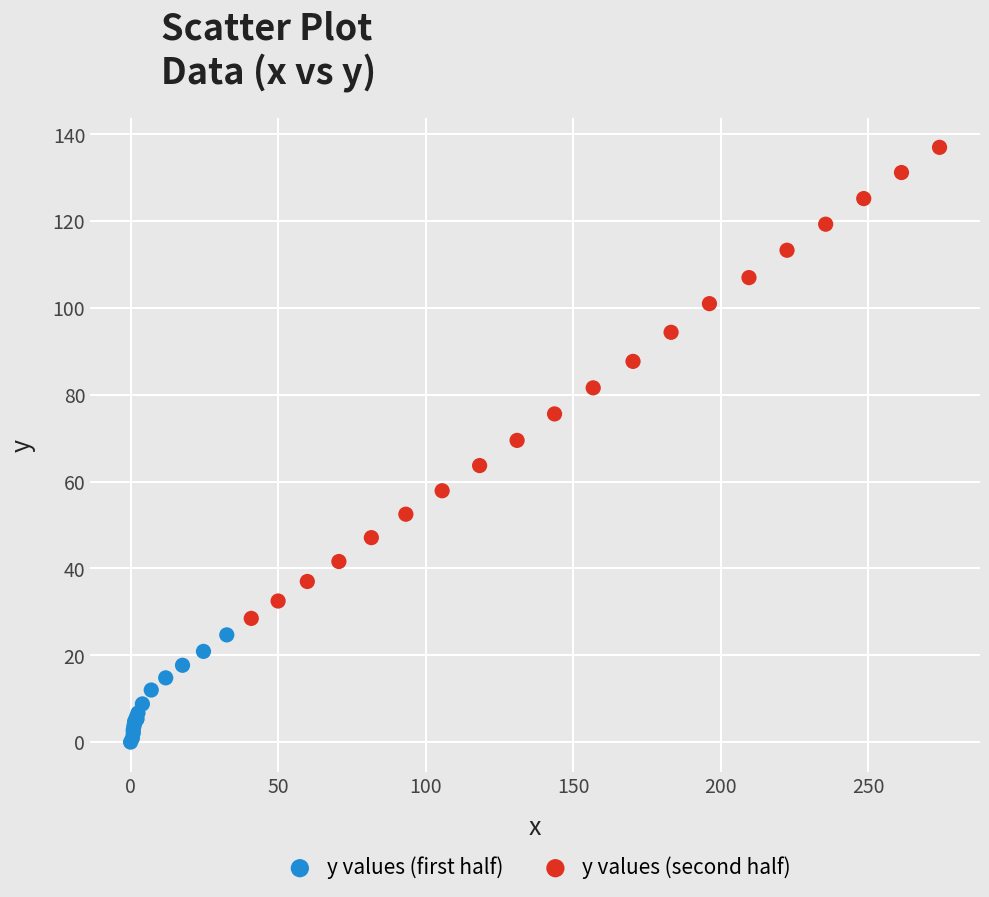

Which series has the widest spread of Y values?

y values (second half)